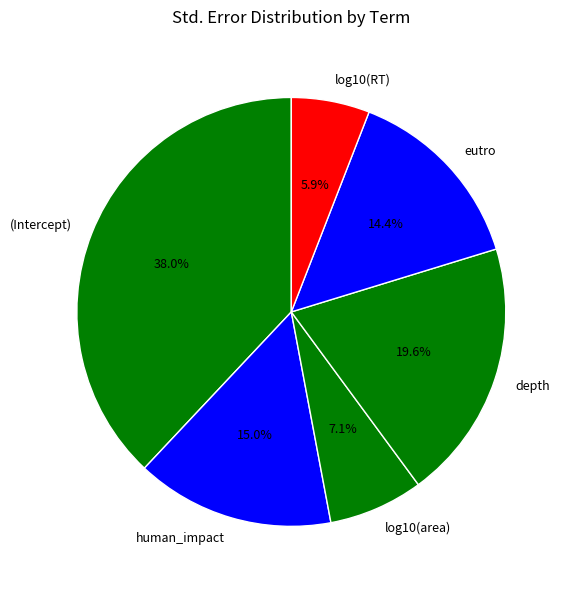

Is it true that eutro is 14% of the pie?

True